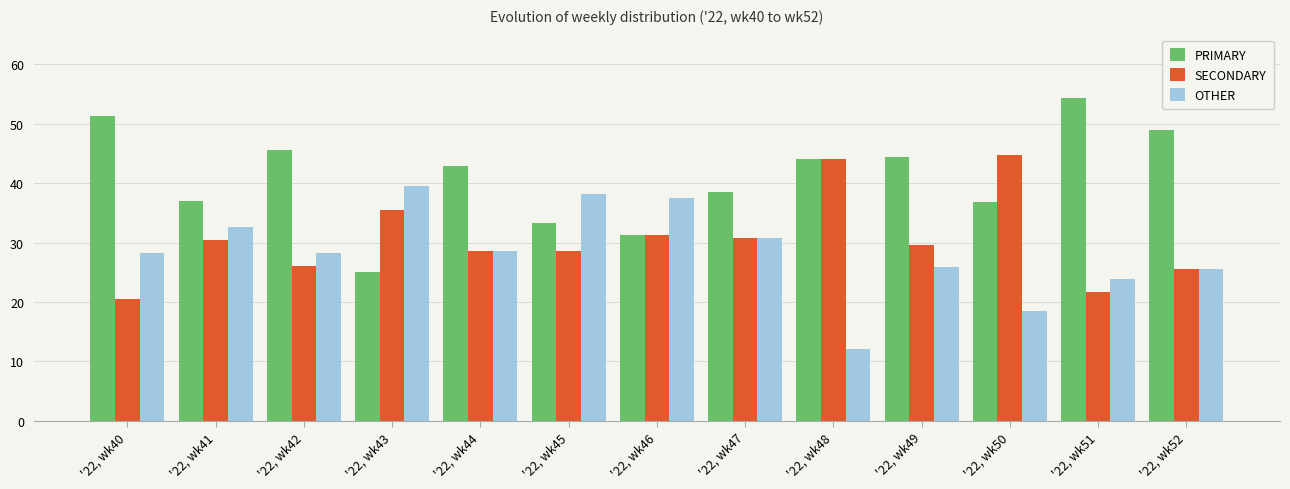

What is the difference between the PRIMARY values at '22, wk49 and '22, wk52?

4.5